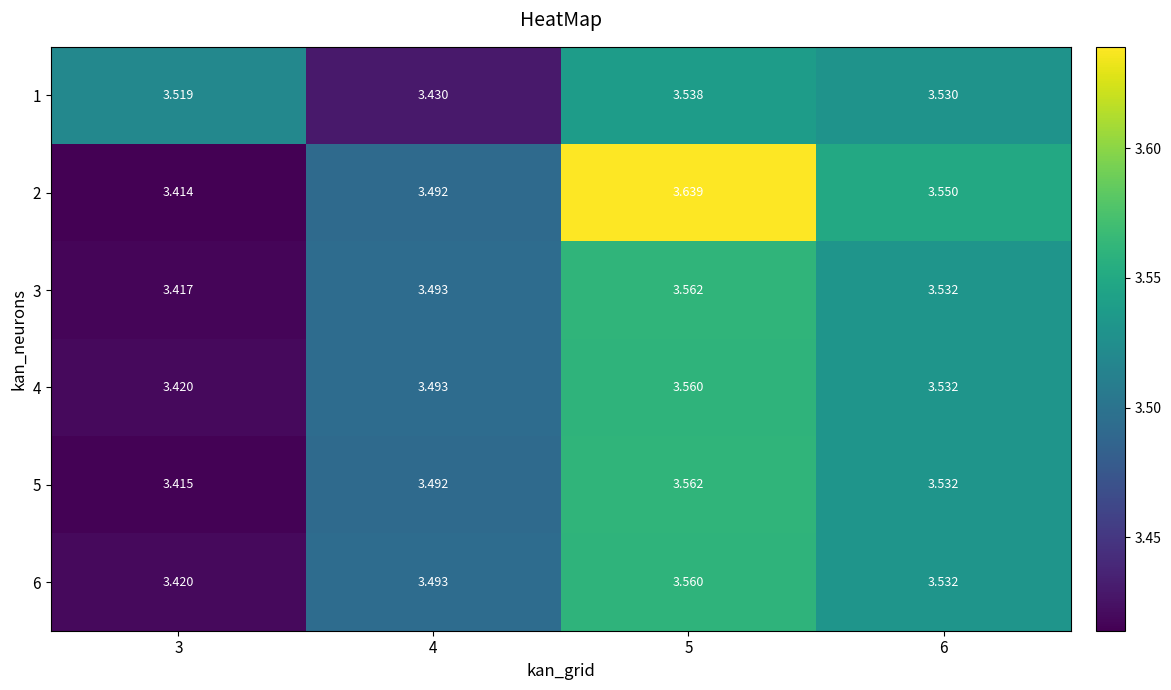

Is the value of 4 at 6 greater than the value of 2 at 4?

Yes